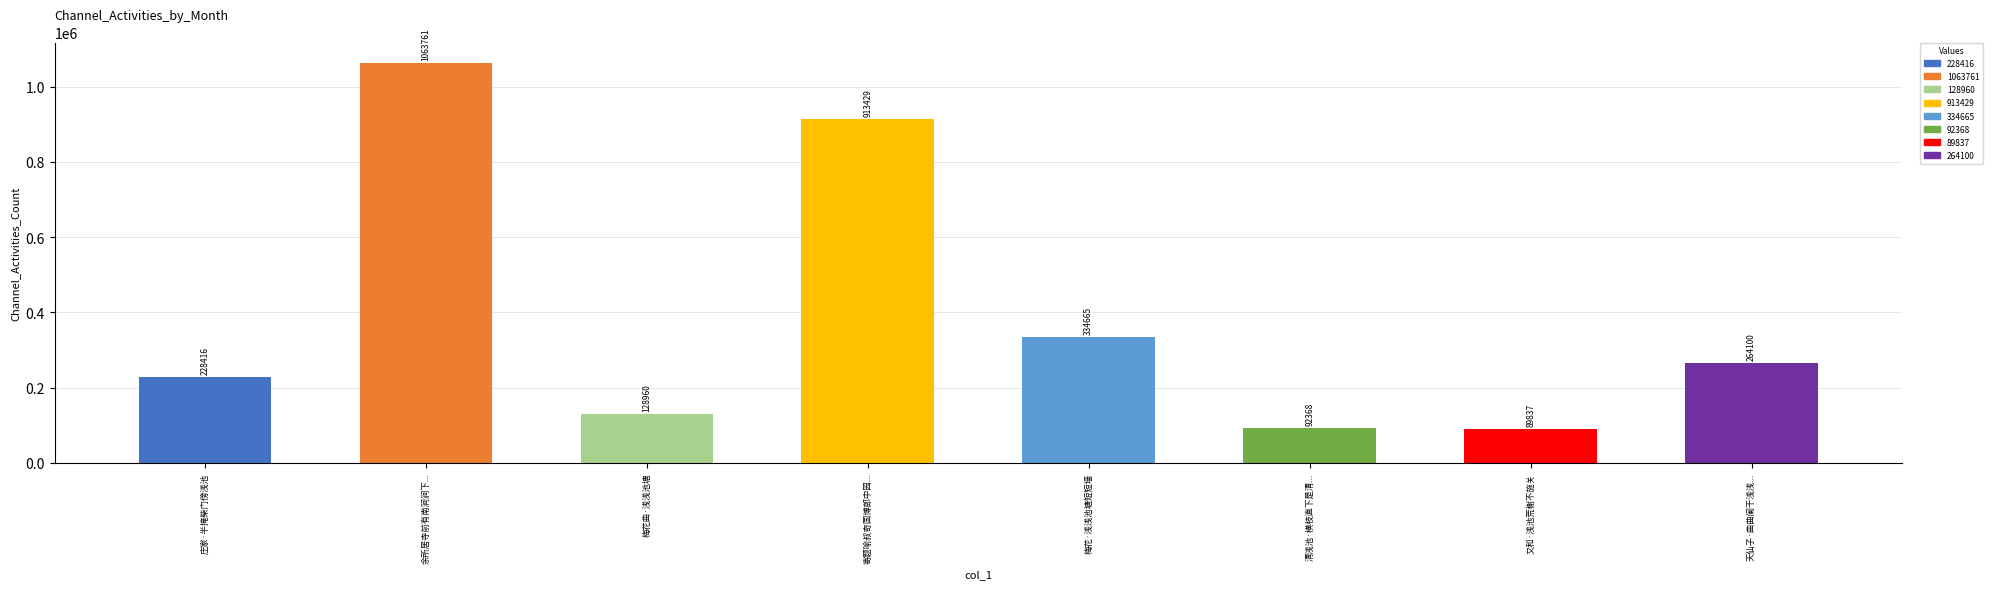

Reading right to left, extract all data points from this chart.

天仙子·曲曲阑干浅浅...=264100	又和·浅池荒榭不施关=89837	清浅池·横枝直下是清...=92368	梅花·浅浅池塘短短墙=334665	寄题喻叔奇国博郎中园...=913429	梅花曲·浅浅池塘=128960	余所居寺前有南涧涧下...=1063761	庄家·半掩柴门傍浅池=228416